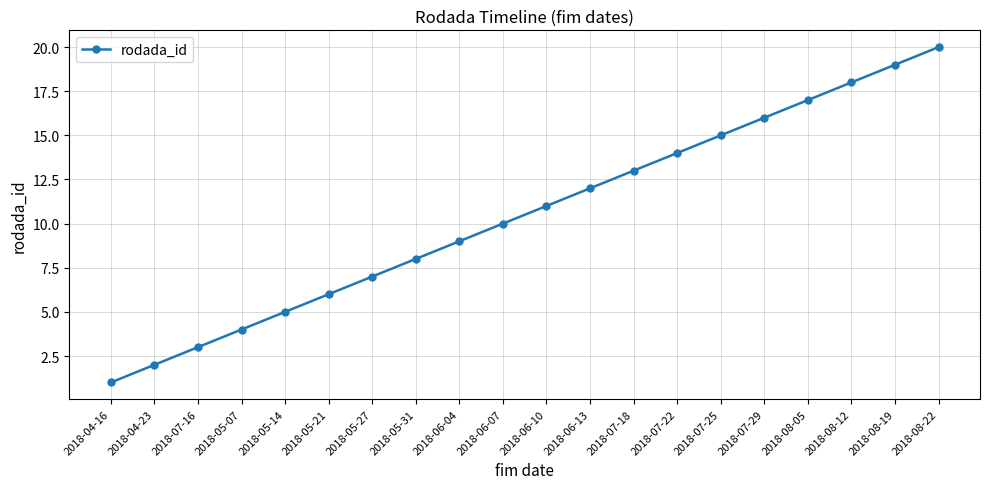

How many values are below 11?

10